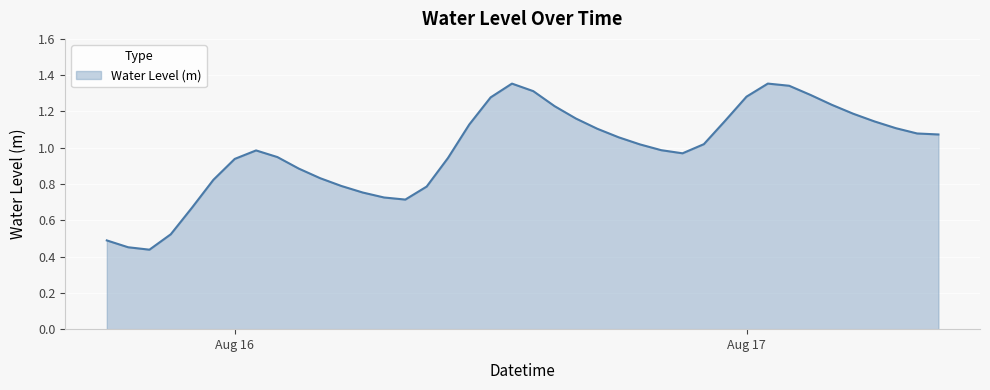

How many lines are shown in the chart?

1